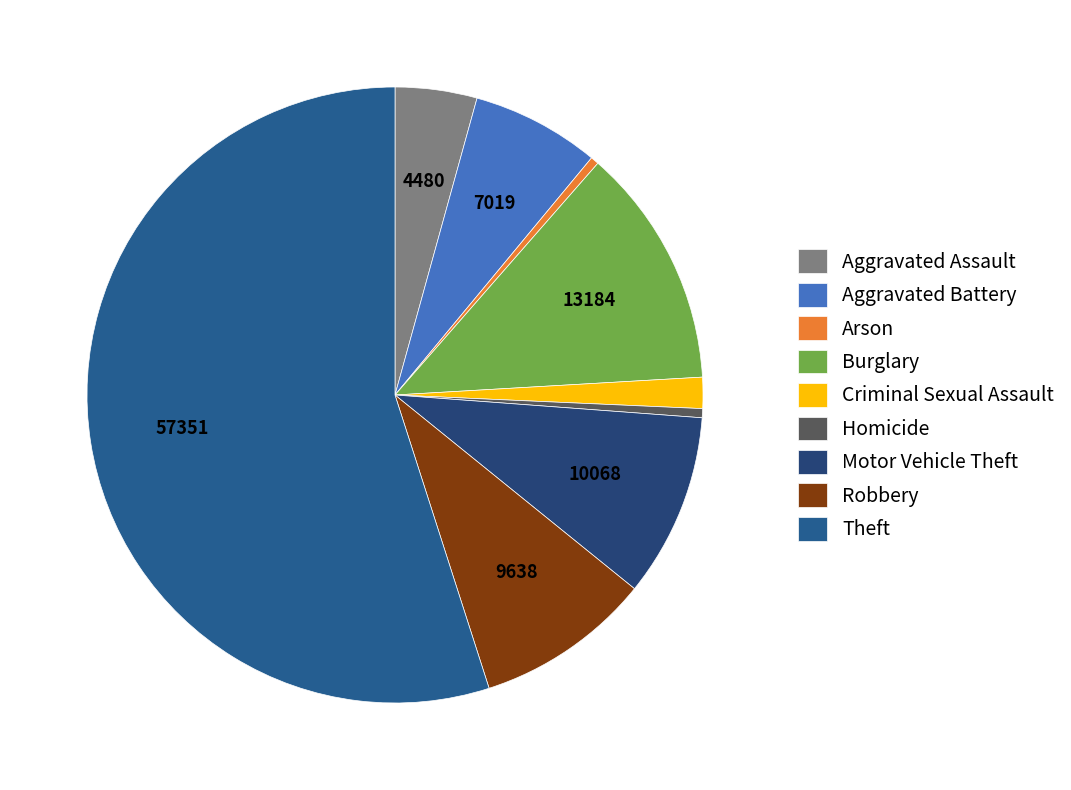

To the nearest percent, what portion does Aggravated Battery represent?

7%